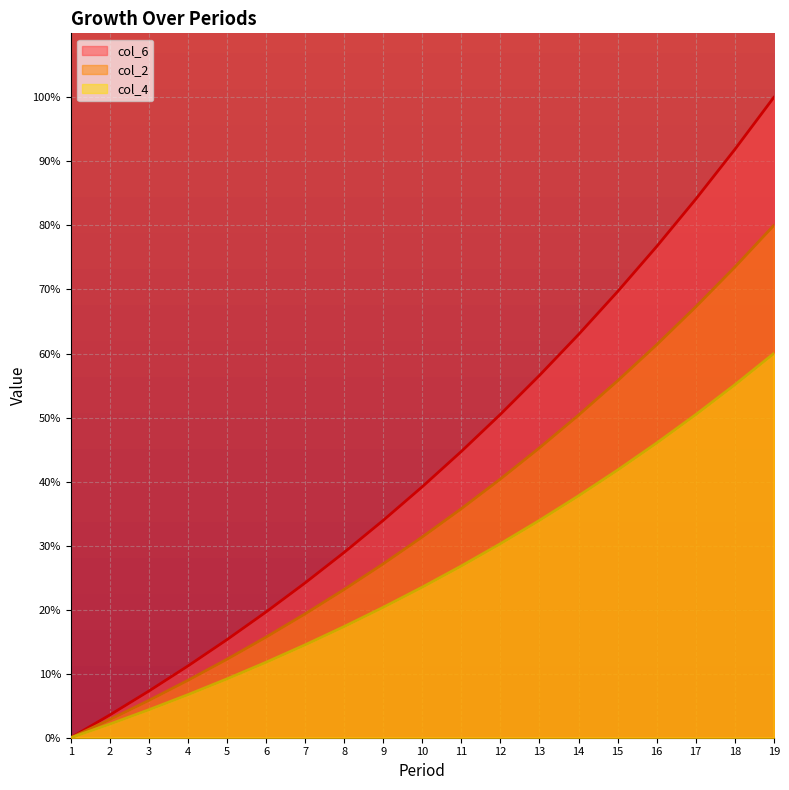

What is the difference between the col_6 values at 4 and 11?

33.5